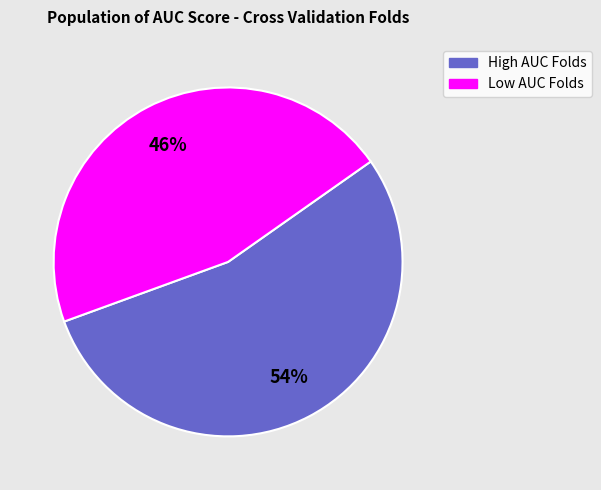

Count the number of slices in the pie.

2